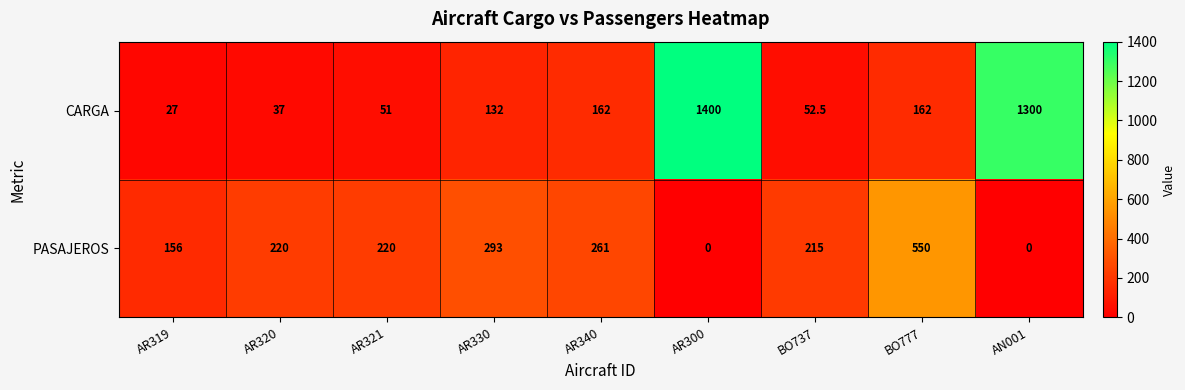

What is the difference between the maximum and second lowest values in the CARGA series?

1363.0